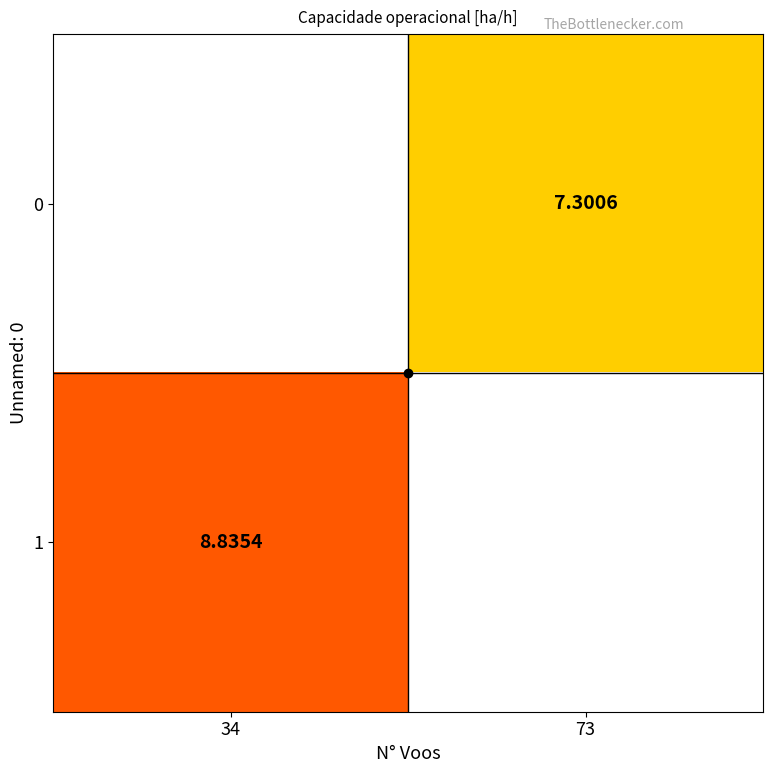

At 73, list the series in order from smallest to largest.

1, 0